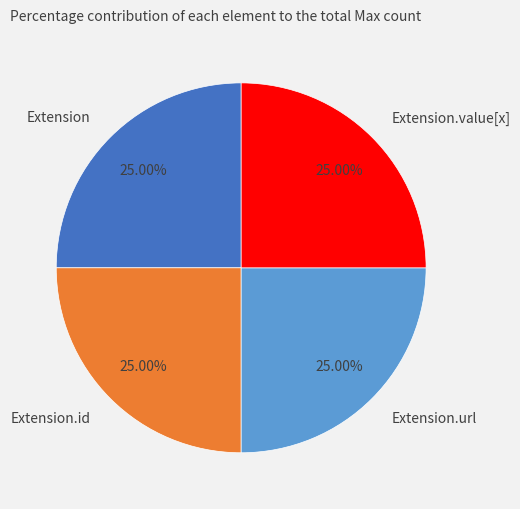

Is Extension.value[x] the majority of the pie?

No